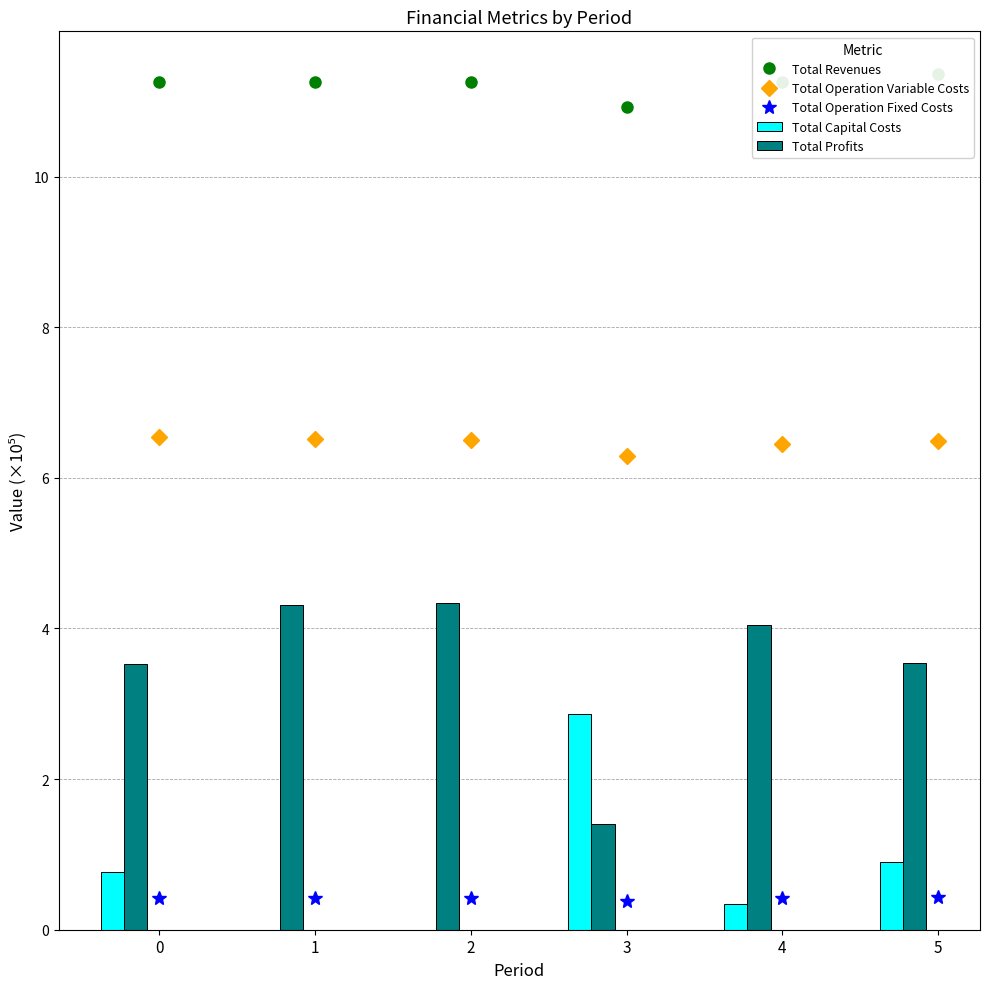

List the labels in order of Total Operation Variable Costs value, smallest first.

3, 4, 5, 2, 1, 0